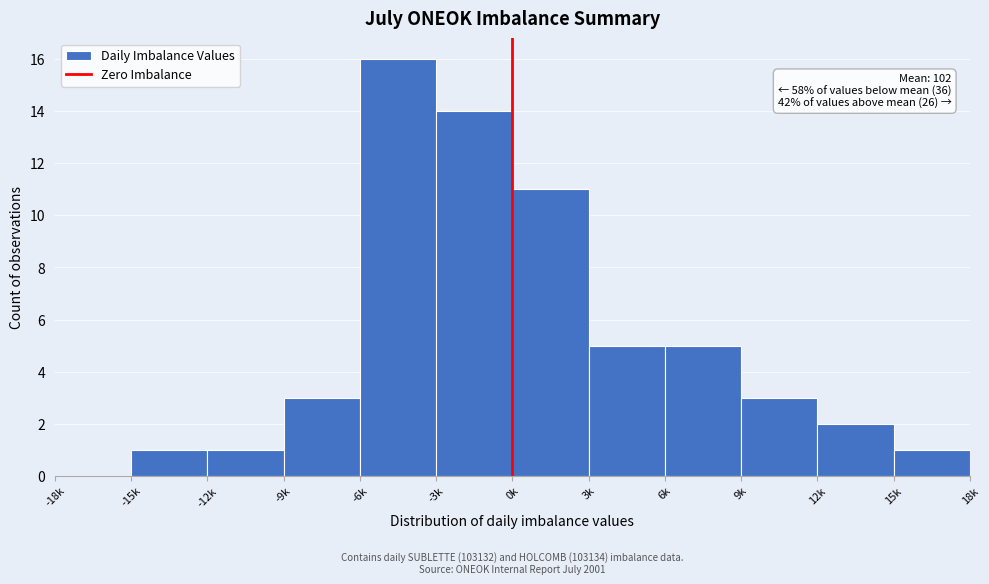

Reading left to right, transcribe all the data shown in this chart.

-18k=0	-15k=1	-12k=1	-9k=3	-6k=16	-3k=14	0k=11	3k=5	6k=5	9k=3	12k=2	15k=1